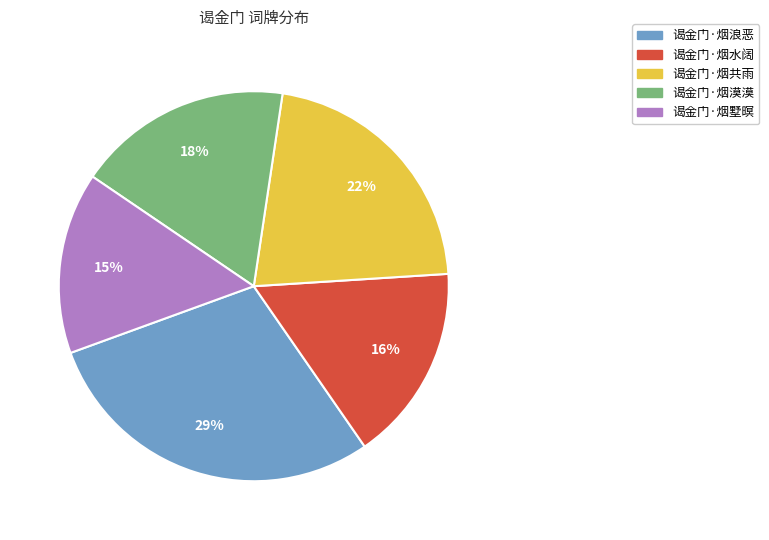

To the nearest percent, what is the combined percentage of 谒金门·烟浪恶 and 谒金门·烟漠漠?

47%